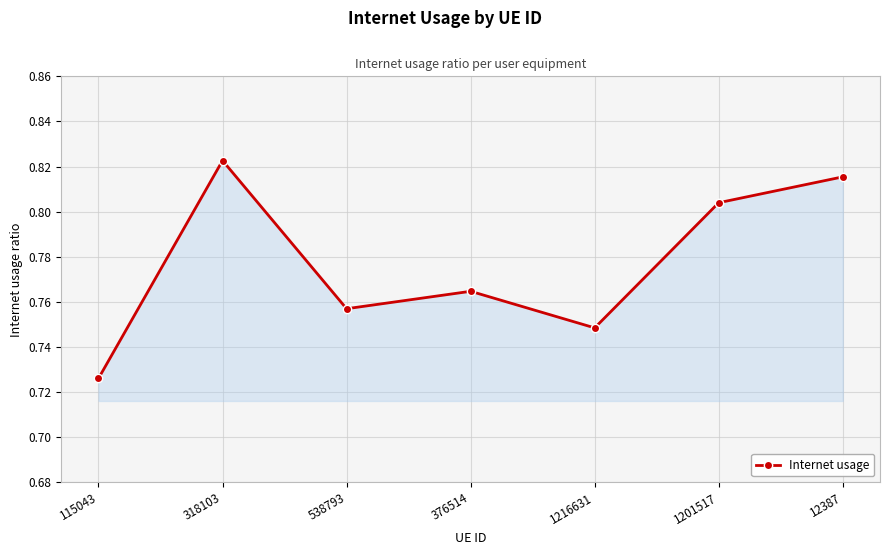

Which category has the highest value across all series?

318103